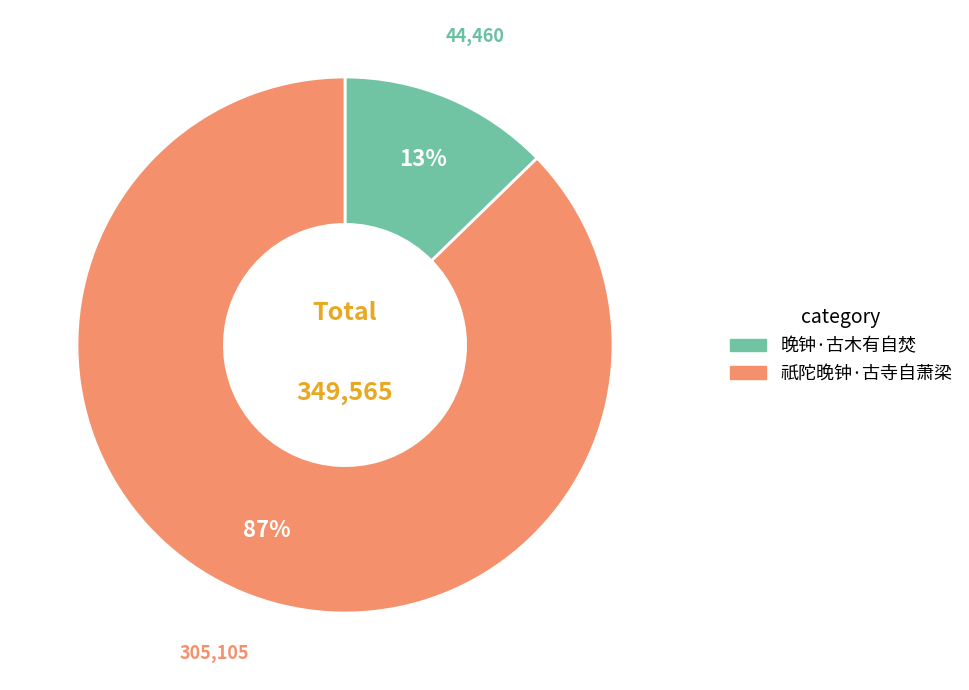

Is the sum of 祇陀晚钟·古寺自萧梁 and 晚钟·古木有自焚 greater than half?

Yes